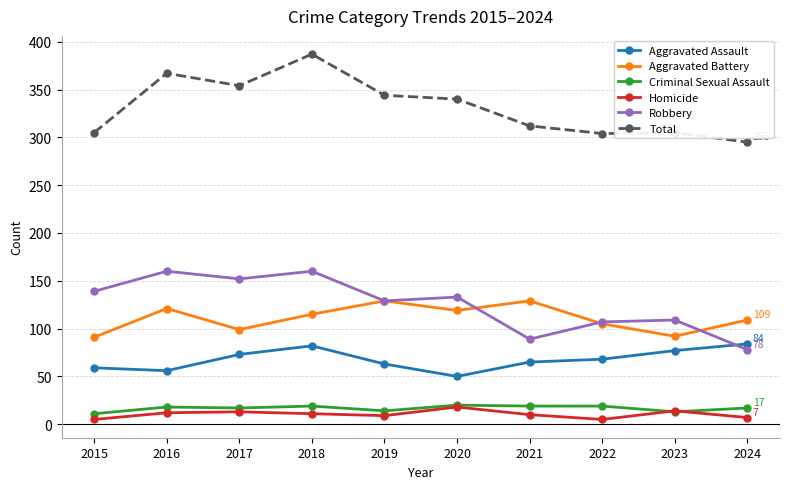

Where does the Aggravated Assault series first go above 68?

2017